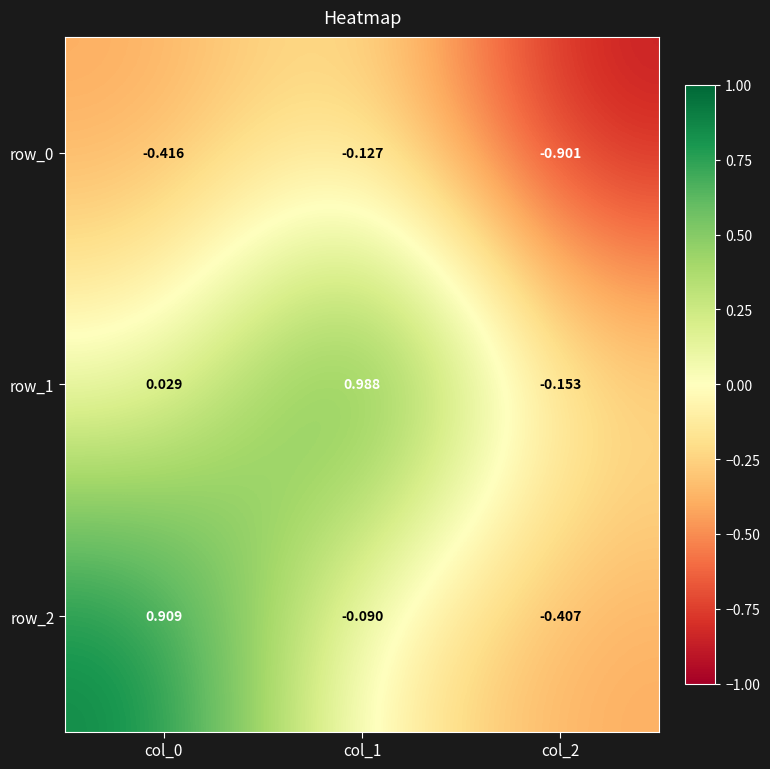

Is the value of row_2 at col_1 greater than the value of row_1 at col_0?

No